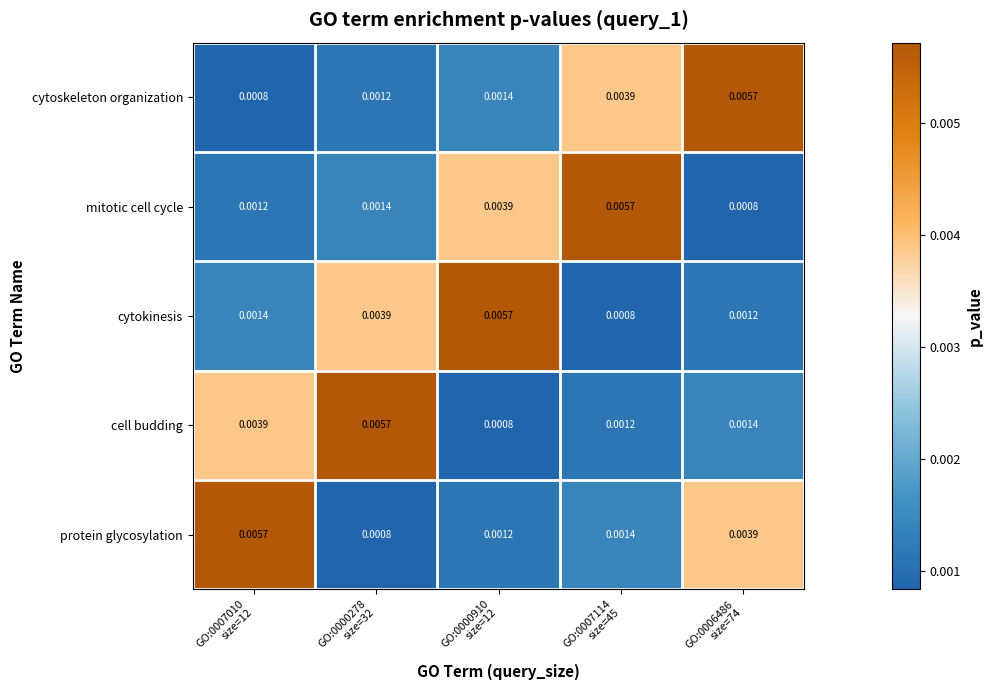

Which series has the widest spread of values?

cytoskeleton organization